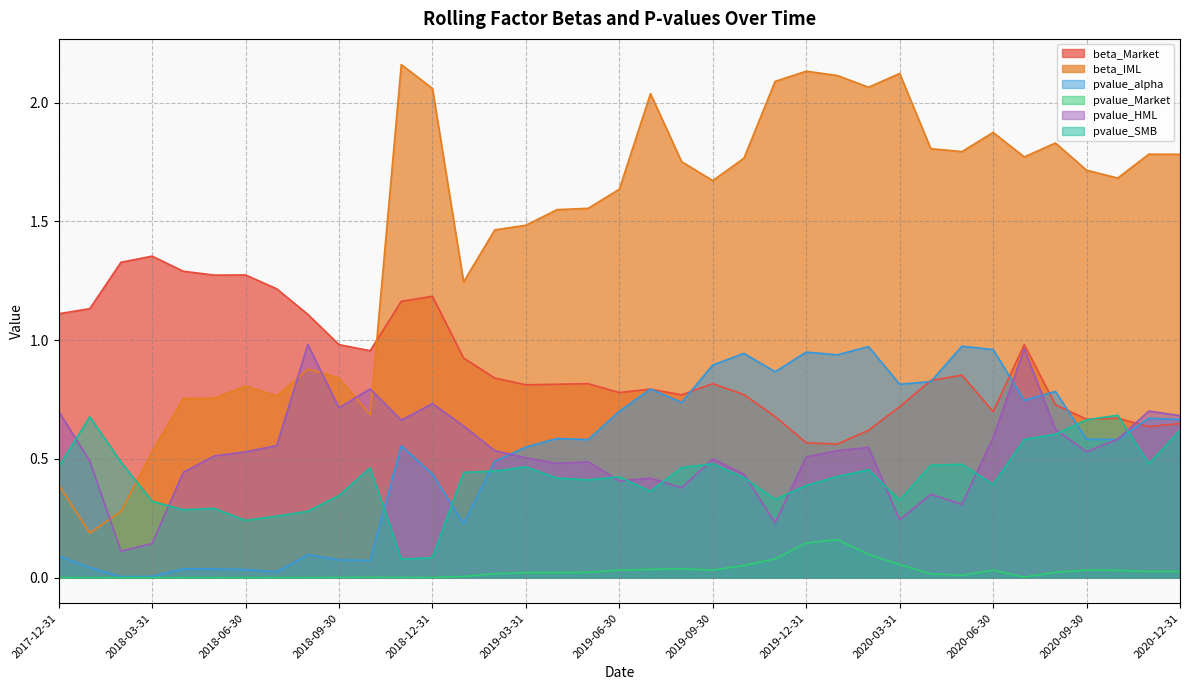

True or false: pvalue_SMB and beta_Market cross at least once.

True